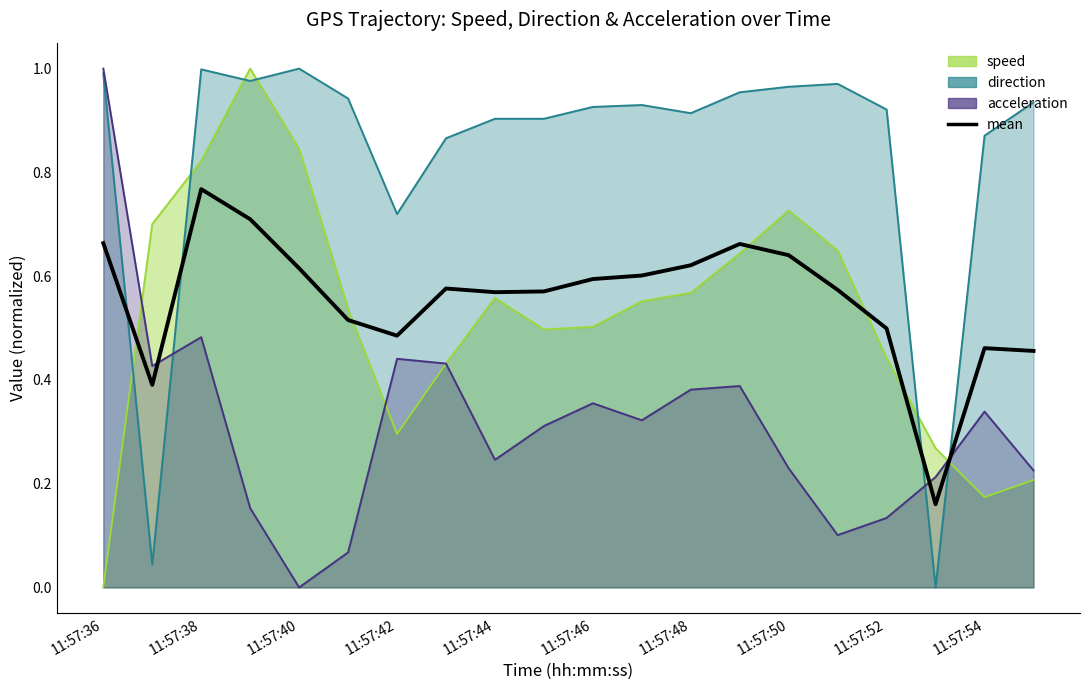

How many values are between 0 and 1?

20